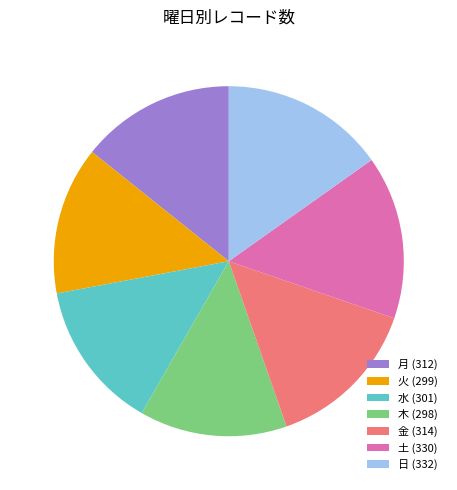

Is it true that 木 is 8% of the pie?

False